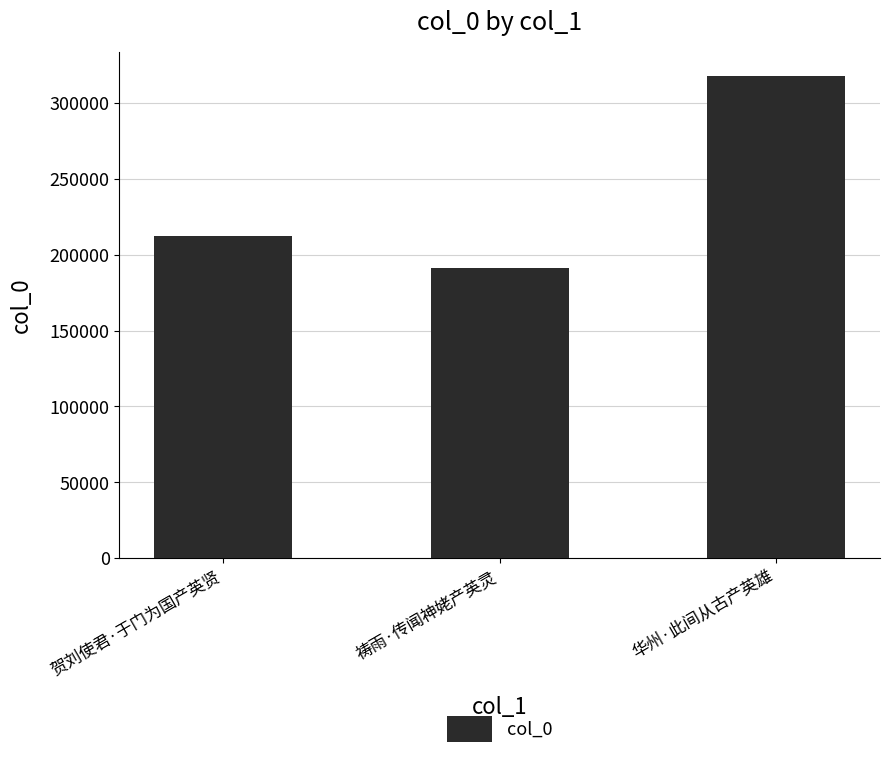

How many bars are there in total?

3